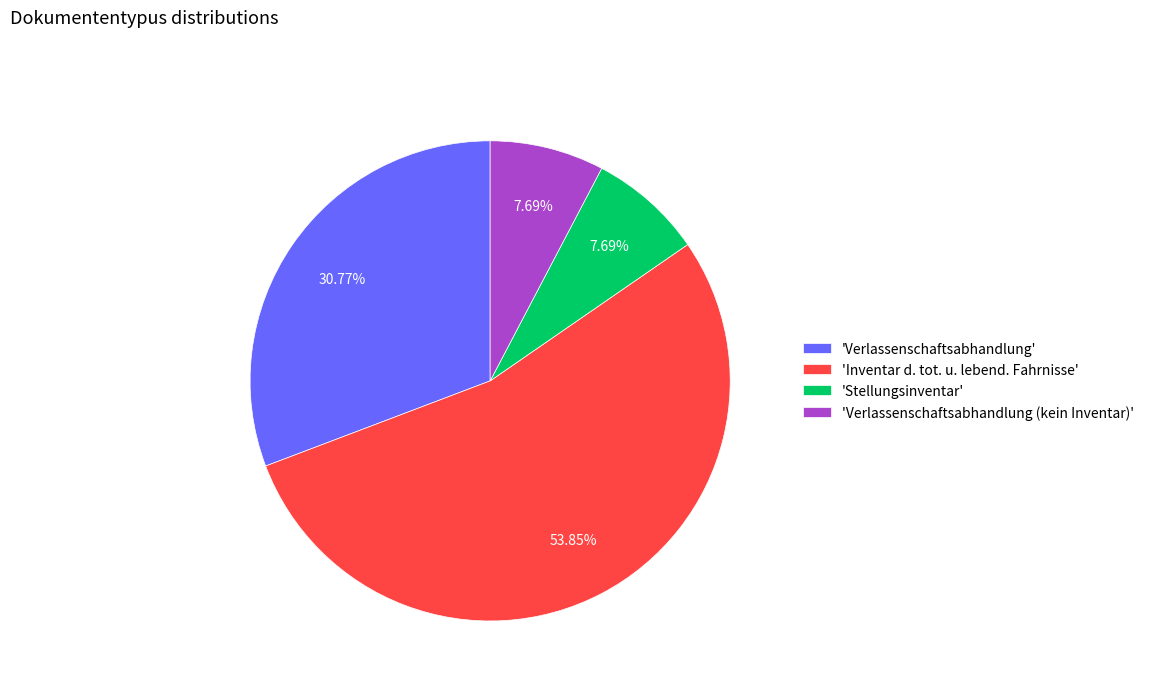

Does 'Inventar d. tot. u. lebend. Fahrnisse' represent more than half of the total?

Yes